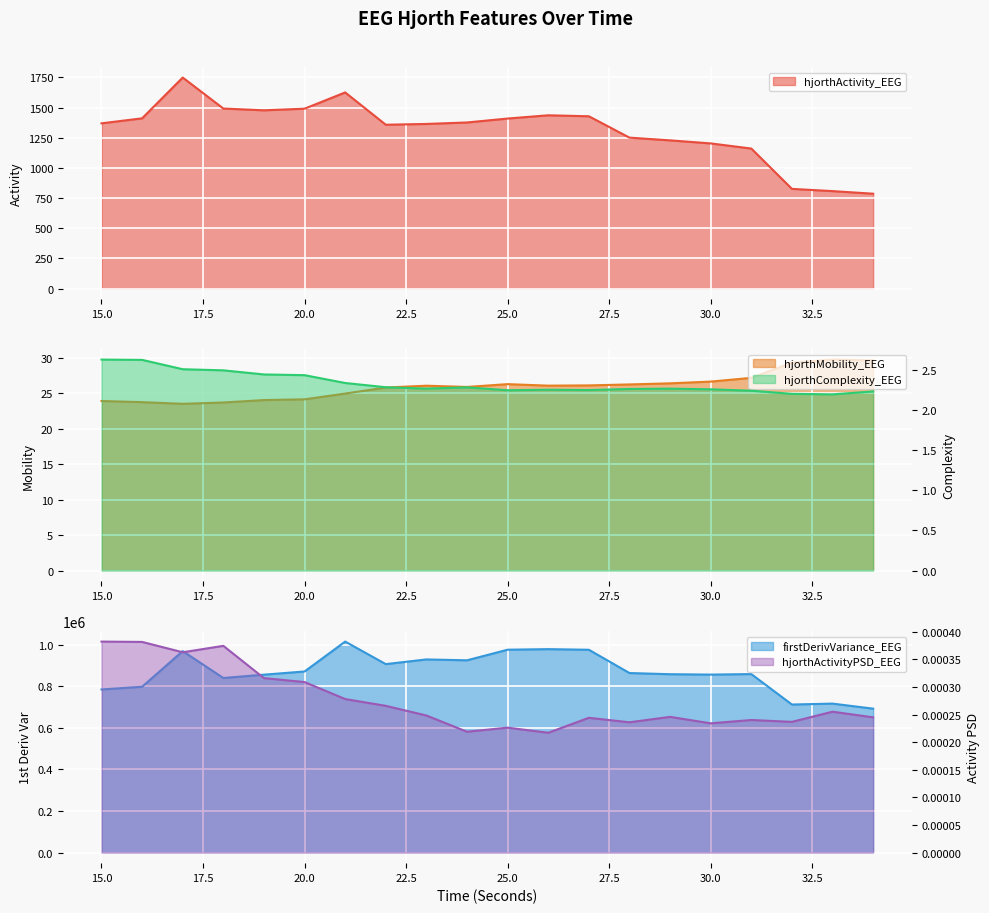

Between 22 and 29, which series saw the biggest shift?

firstDerivVariance_EEG